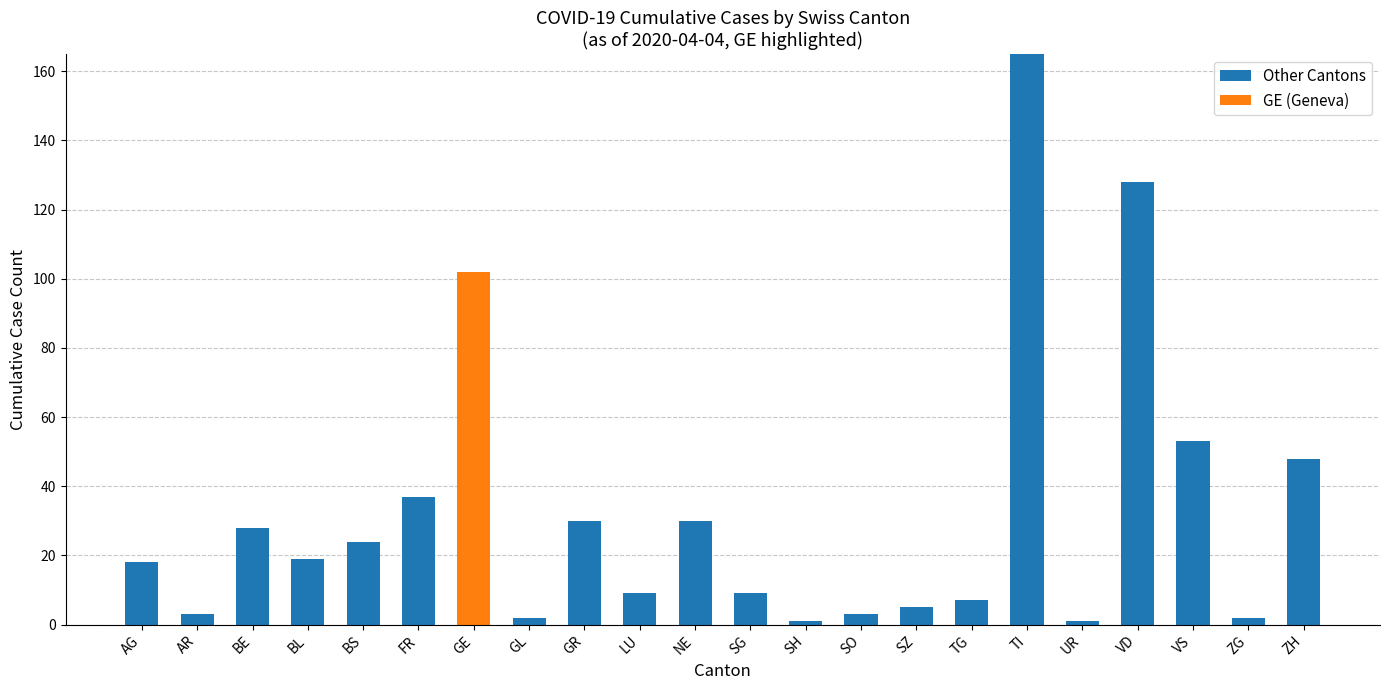

What is the sum of all Other Cantons values?

622